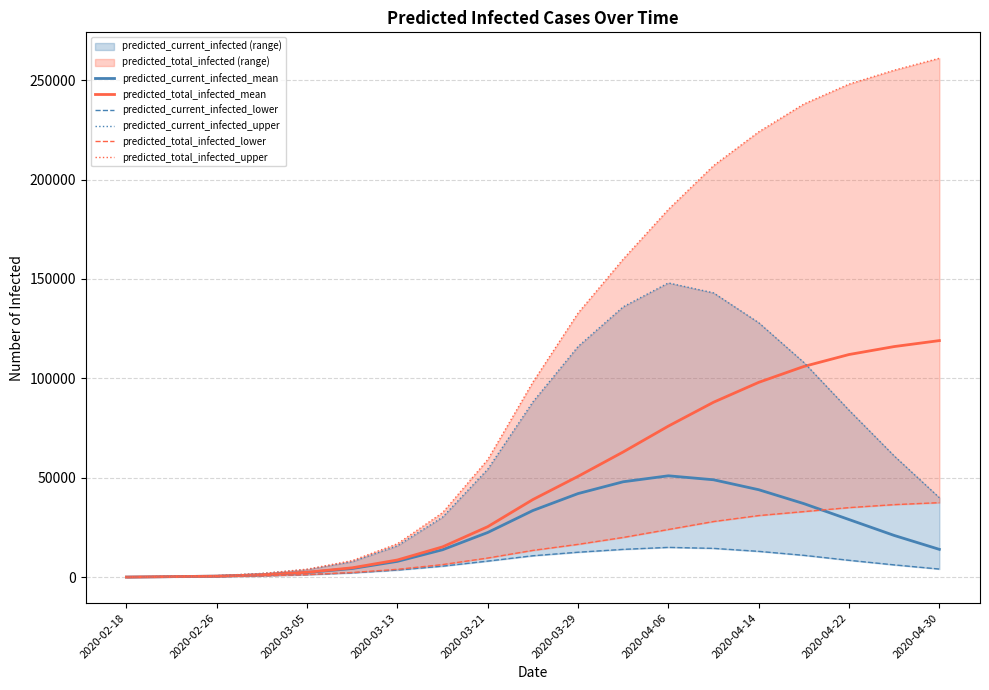

Reading left to right, list all the values displayed in this chart.

predicted_current_infected_mean: 58	291	524	1217	2359	4374	7966	13804	22485	33537	42059	48000	51000	49000	44000	37000	29000	21000	14000
predicted_total_infected_mean: 58	291	524	1217	2475	4723	8654	15253	25404	39054	50714	63000	76000	88000	98000	106000	112000	116000	119000
predicted_current_infected_lower: 32	160	288	666	1265	2172	3585	5554	8098	10786	12561	14000	15000	14500	13000	11000	8500	6200	4100
predicted_current_infected_upper: 86	430	774	1864	3862	7832	15780	30209	54301	88160	116023	136000	148000	143000	128000	108000	84000	61000	40000
predicted_total_infected_lower: 32	160	288	666	1329	2364	3963	6346	9646	13491	16524	20000	24000	28000	31000	33000	35000	36500	37500
predicted_total_infected_upper: 86	430	774	1864	4033	8348	16810	32452	59146	98120	132832	160000	185000	207000	224000	238000	248000	255000	261000